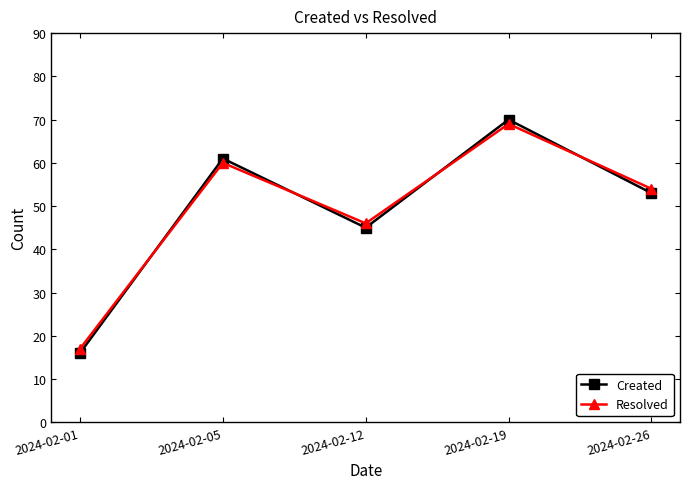

Reading left to right, list all the values displayed in this chart.

Created: 2024-02-01=16	2024-02-05=61	2024-02-12=45	2024-02-19=70	2024-02-26=53
Resolved: 2024-02-01=17	2024-02-05=60	2024-02-12=46	2024-02-19=69	2024-02-26=54